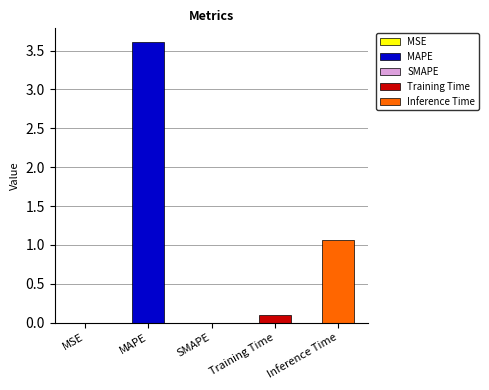

The value at MAPE is 1.2. True or false?

False